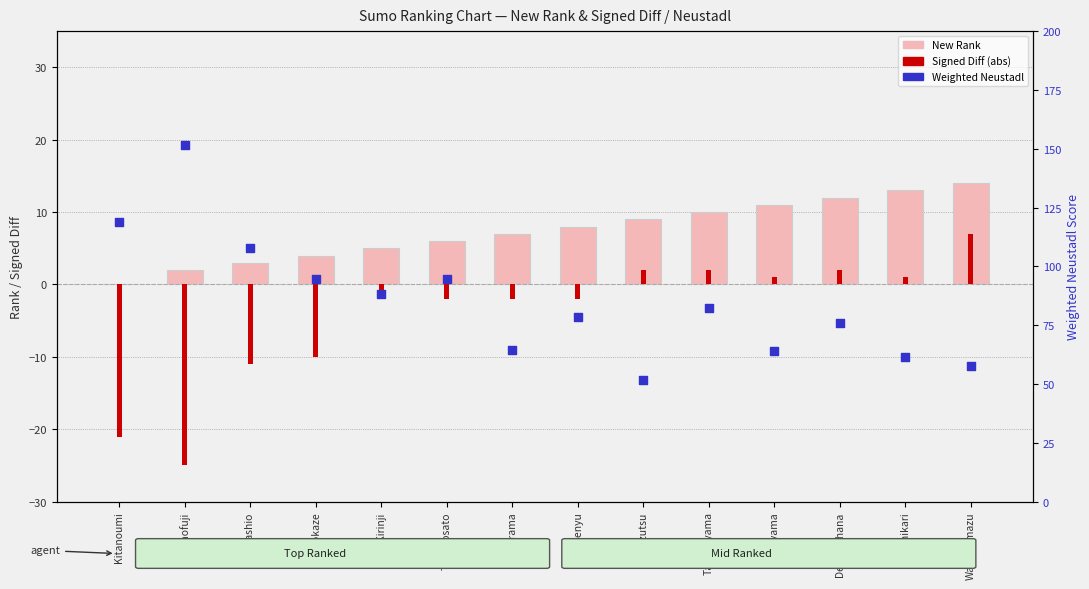

At which category is the sum across all series the highest?

Chiyonofuji